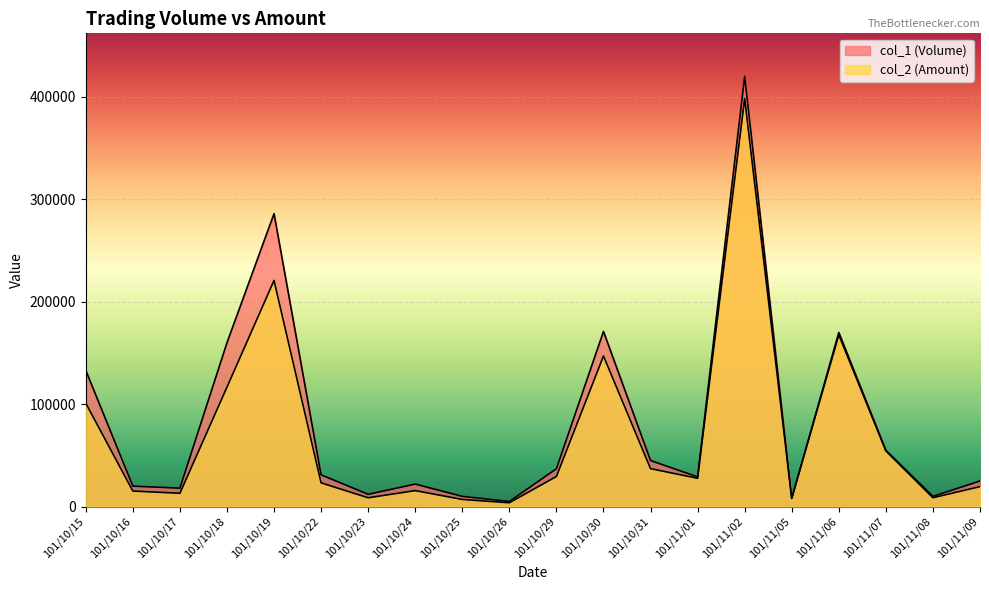

Is the value of col_1 (Volume) at 101/10/15 greater than the value of col_2 (Amount) at 101/11/08?

Yes